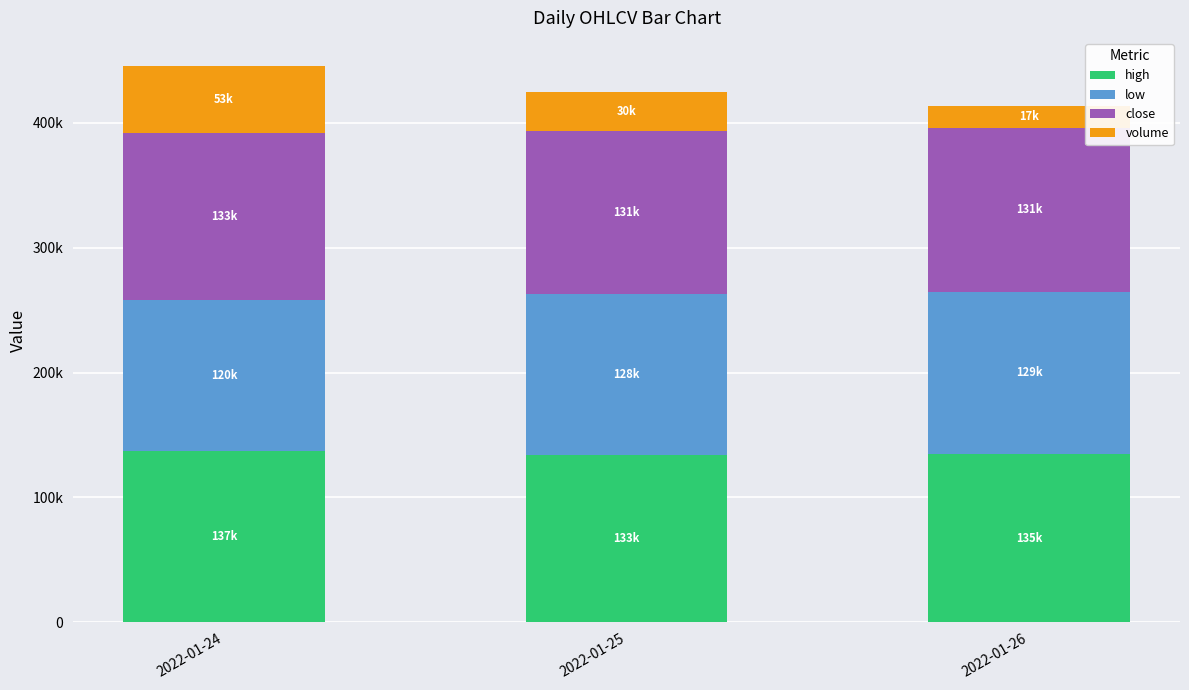

Are the bars grouped side by side (vs. stacked)?

No